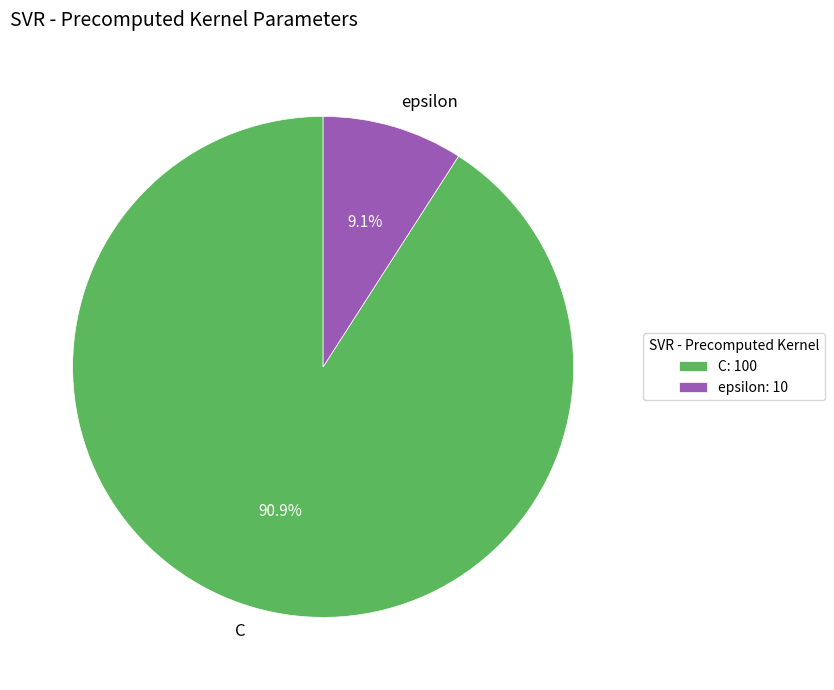

True or false: C accounts for 96% of the total.

False